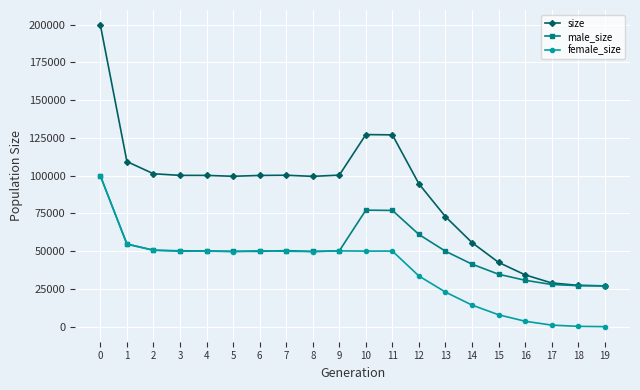

Does the chart have visible grid lines?

Yes